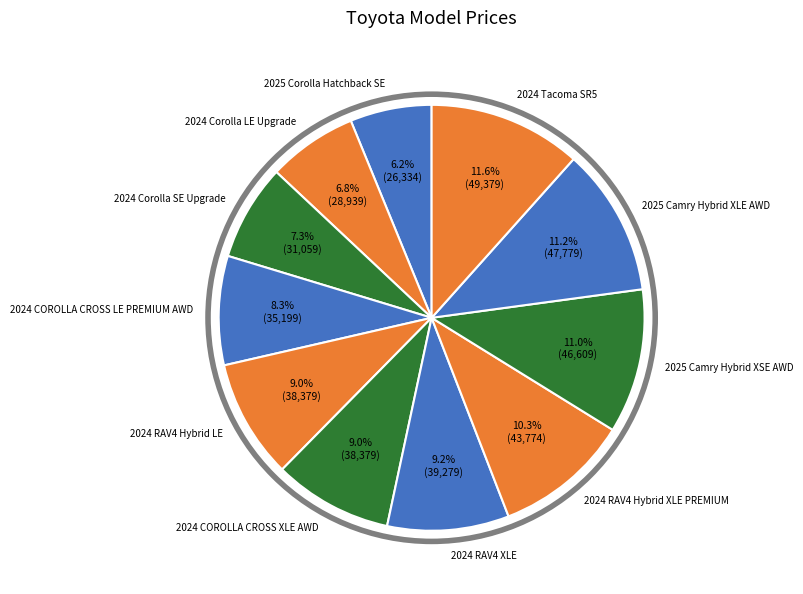

To the nearest percent, what percentage of the pie is 2024 COROLLA CROSS XLE AWD?

9%